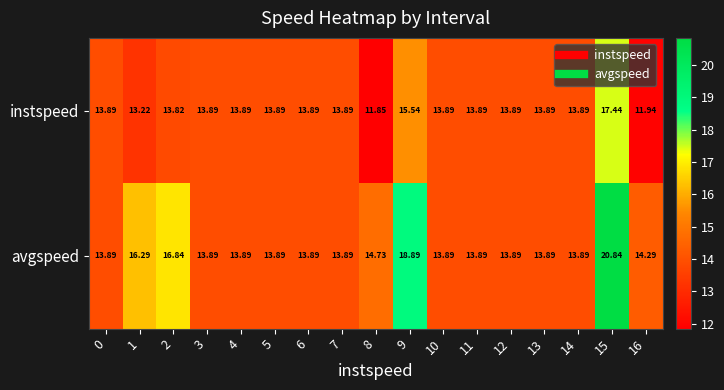

What is the total value across all series at 7?

27.8